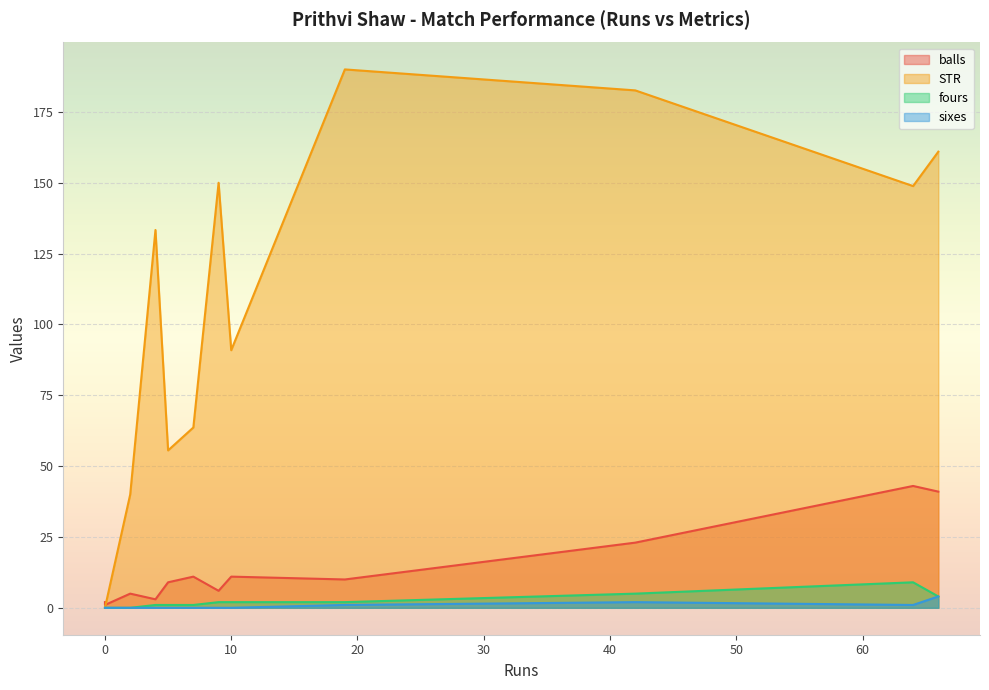

What is the highest value of the balls series?

43.0